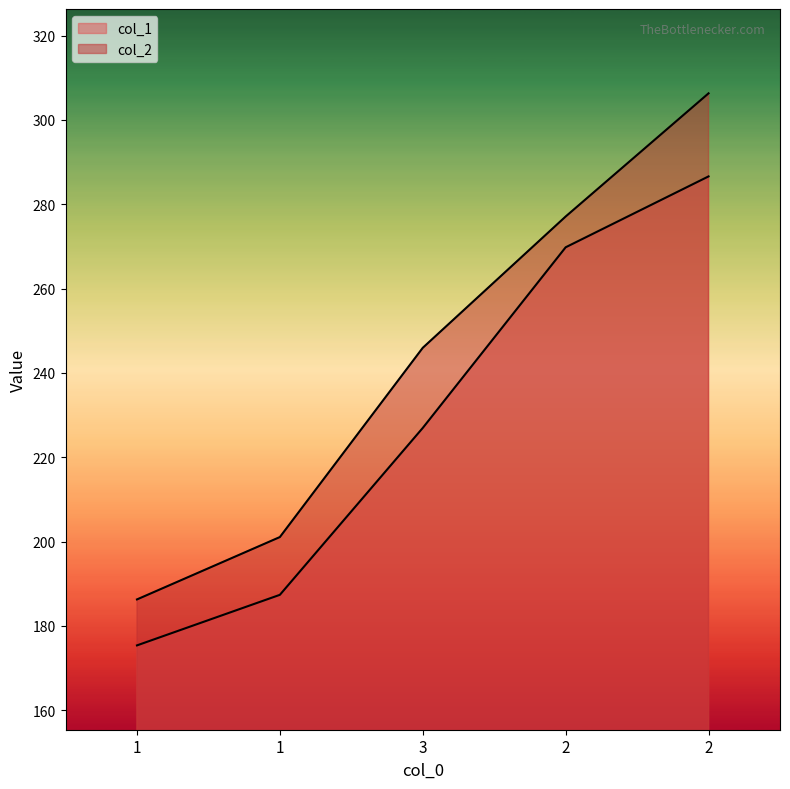

What is the sum of all col_2 values?

1216.7